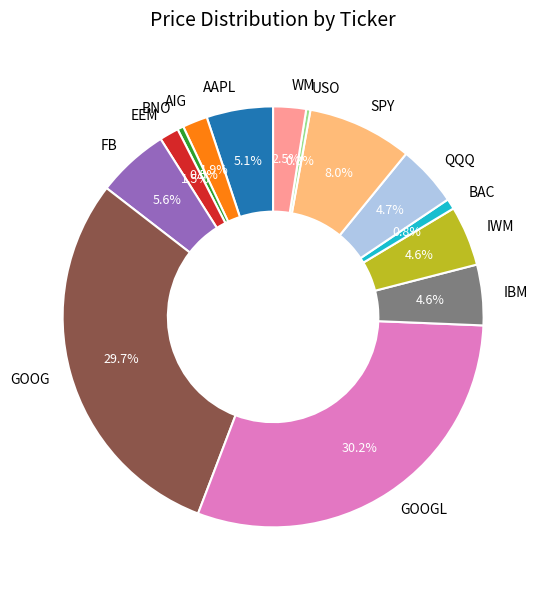

Count the number of slices in the pie.

14